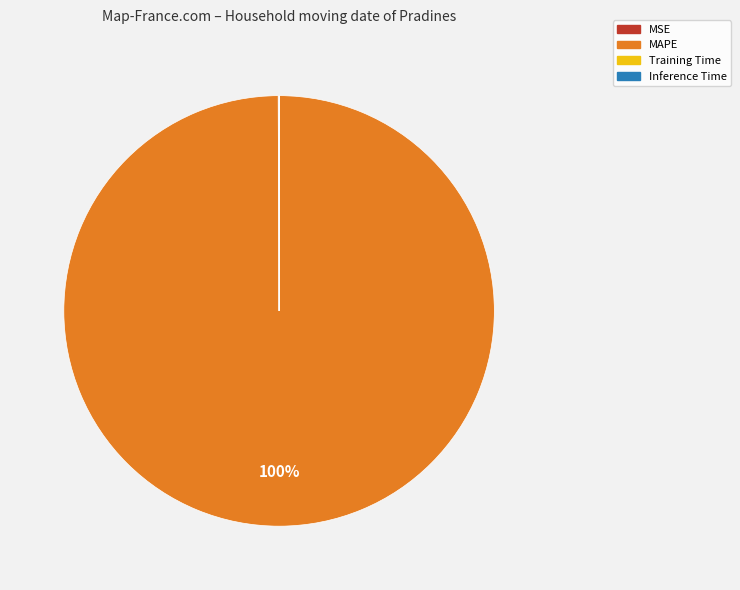

What is the majority slice?

MAPE